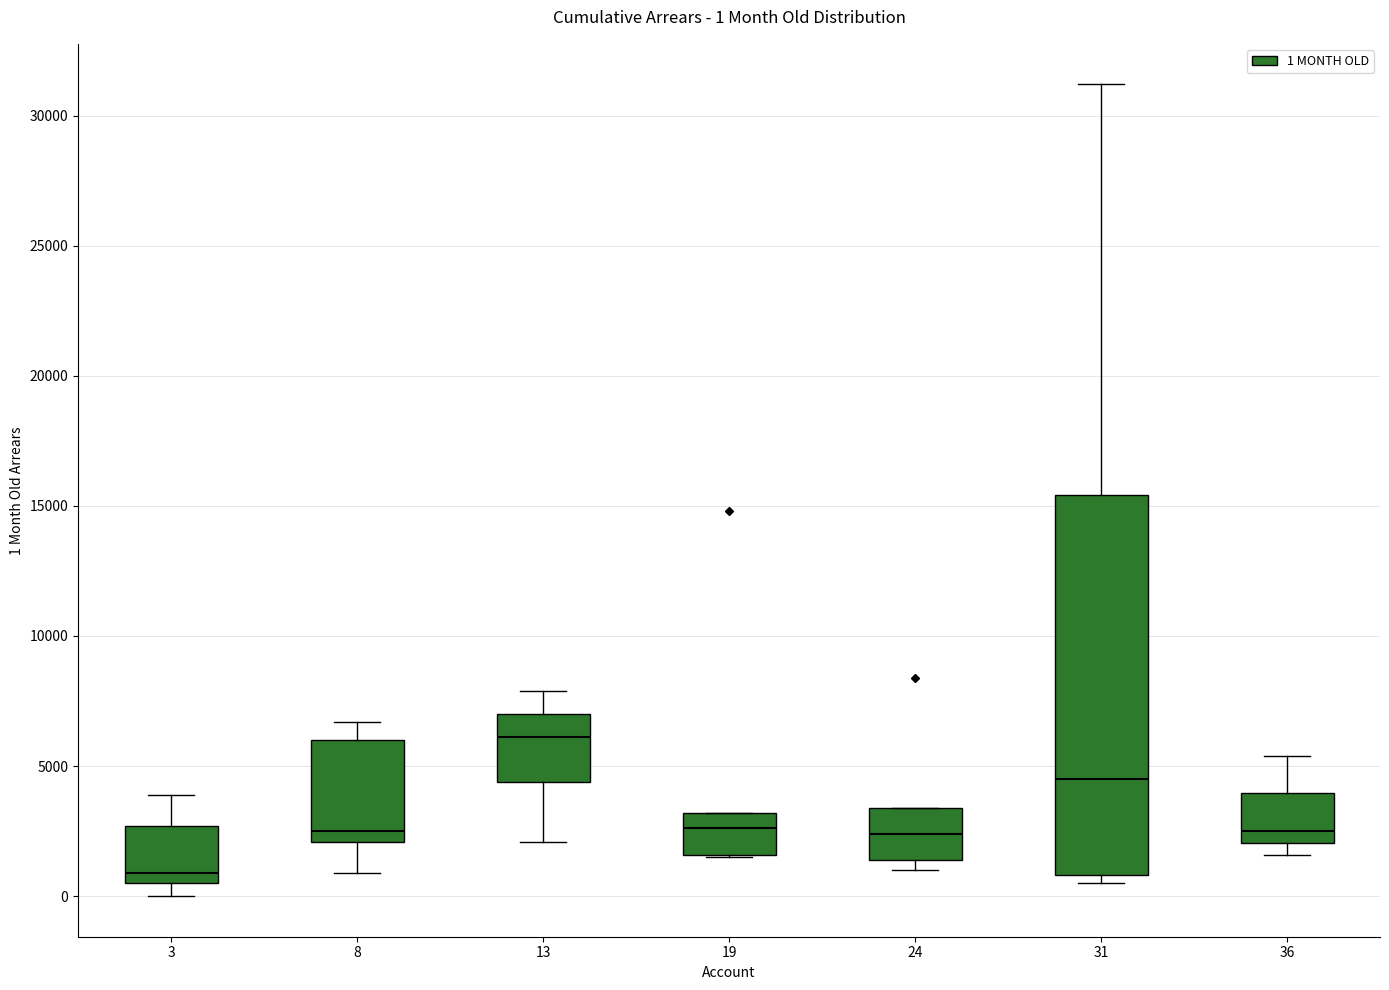

Which box's median line is the highest?

13